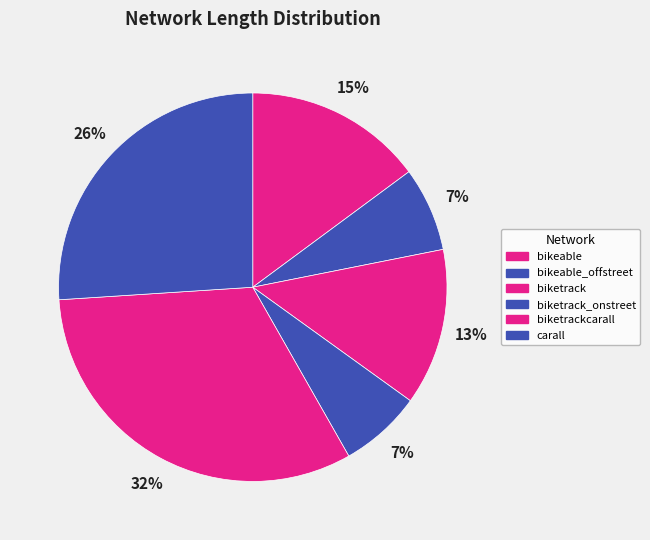

How many segments does this pie chart have?

6